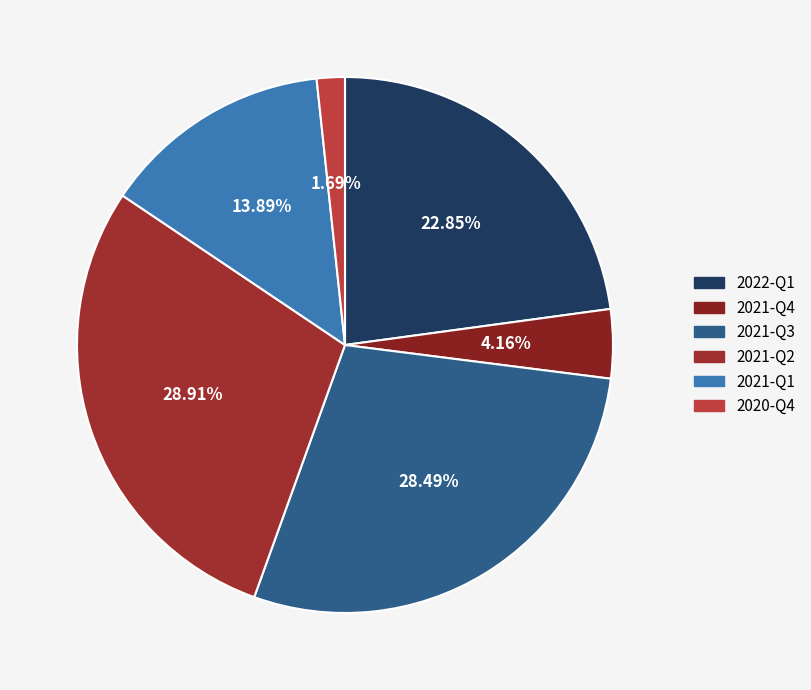

What percentage do 2021-Q2 and 2021-Q3 together represent?

57.4%